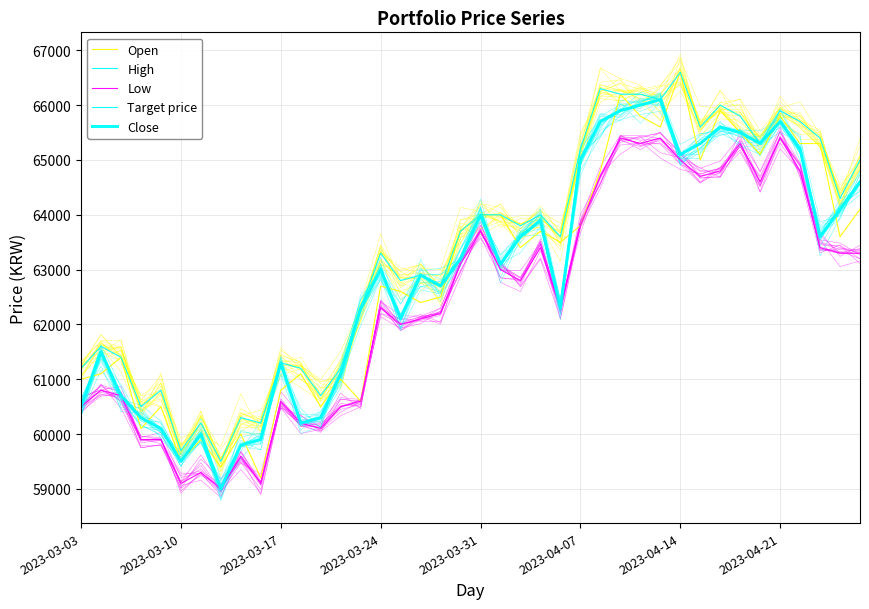

Rank the series at 27 from highest to lowest value.

Open, High, Target price, Close, Low